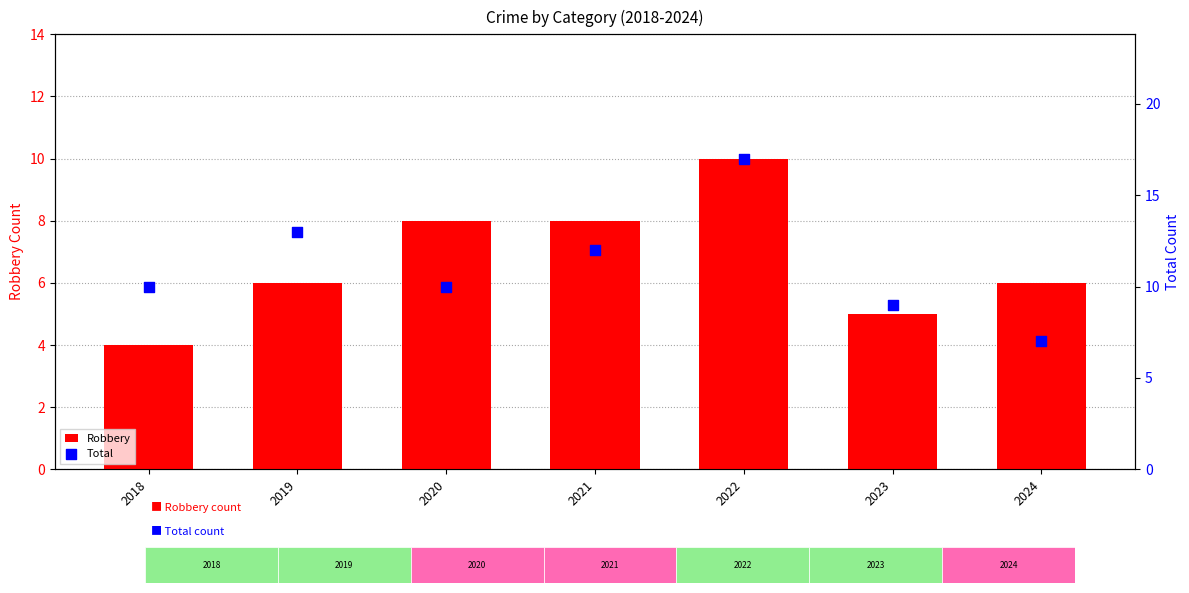

At which category is the sum across all series the highest?

2022